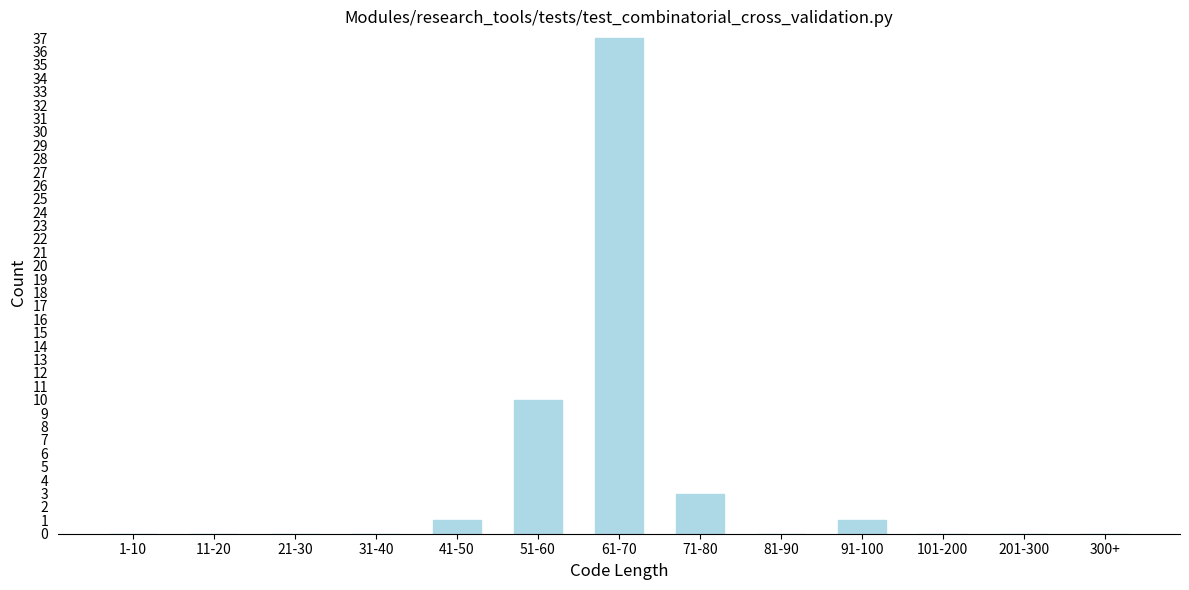

Reading right to left, what are all the values shown in this chart?

300+=0	201-300=0	101-200=0	91-100=1	81-90=0	71-80=3	61-70=37	51-60=10	41-50=1	31-40=0	21-30=0	11-20=0	1-10=0